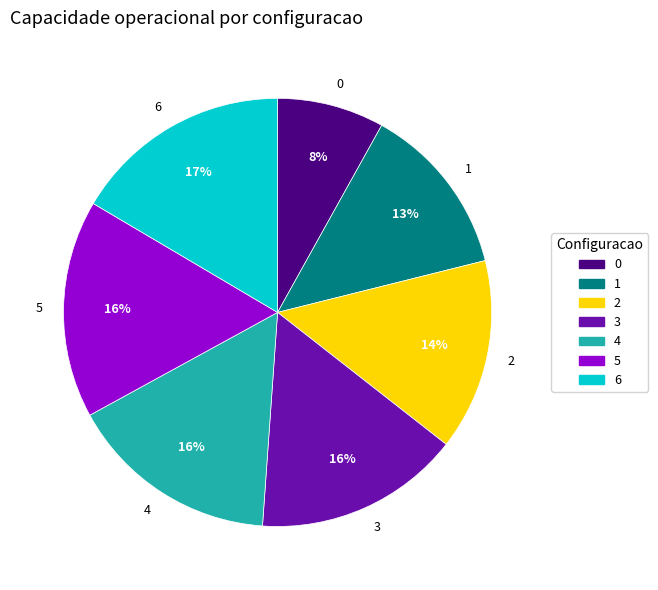

Count the number of slices in the pie.

7